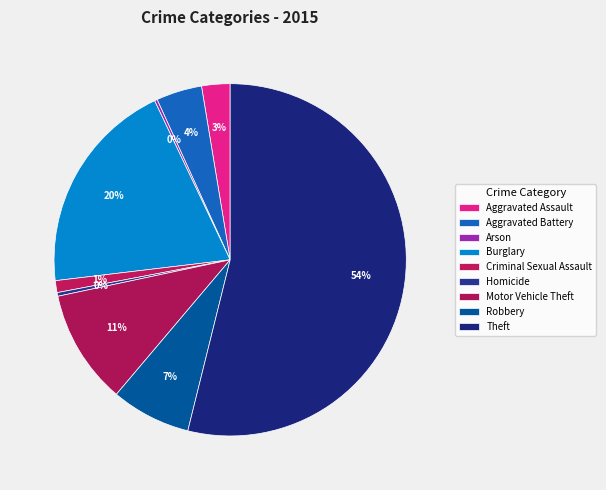

True or false: Homicide accounts for 14% of the total.

False